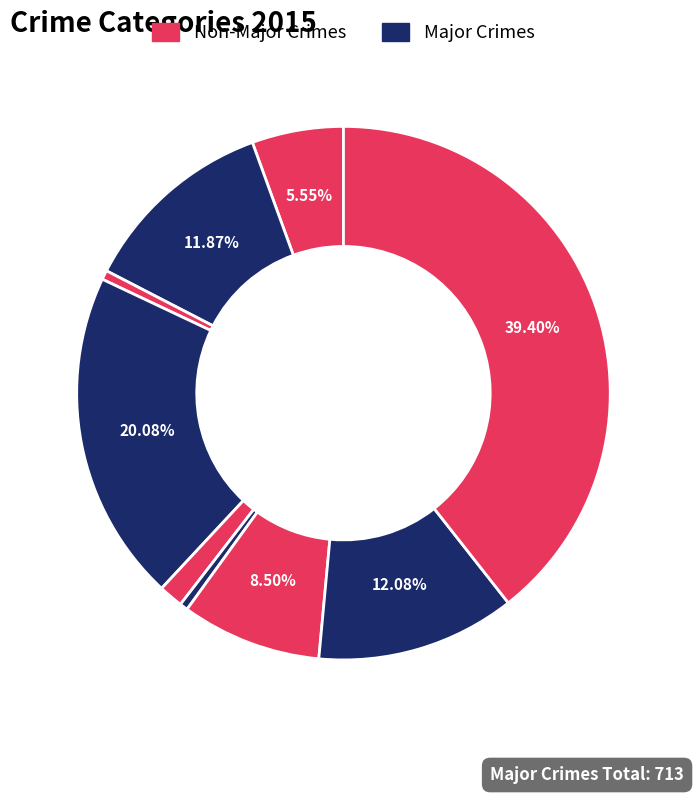

How many segments does this pie chart have?

9